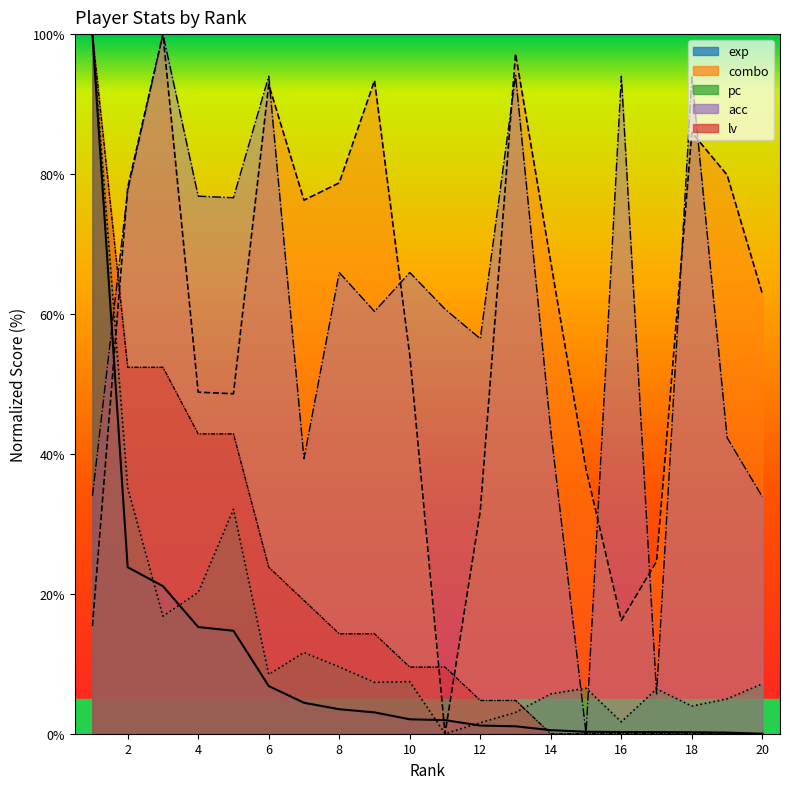

How many values in exp are above zero?

19